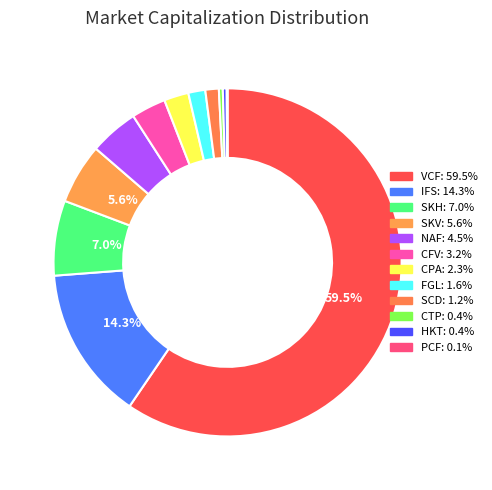

Which category has the smallest portion of the pie?

PCF